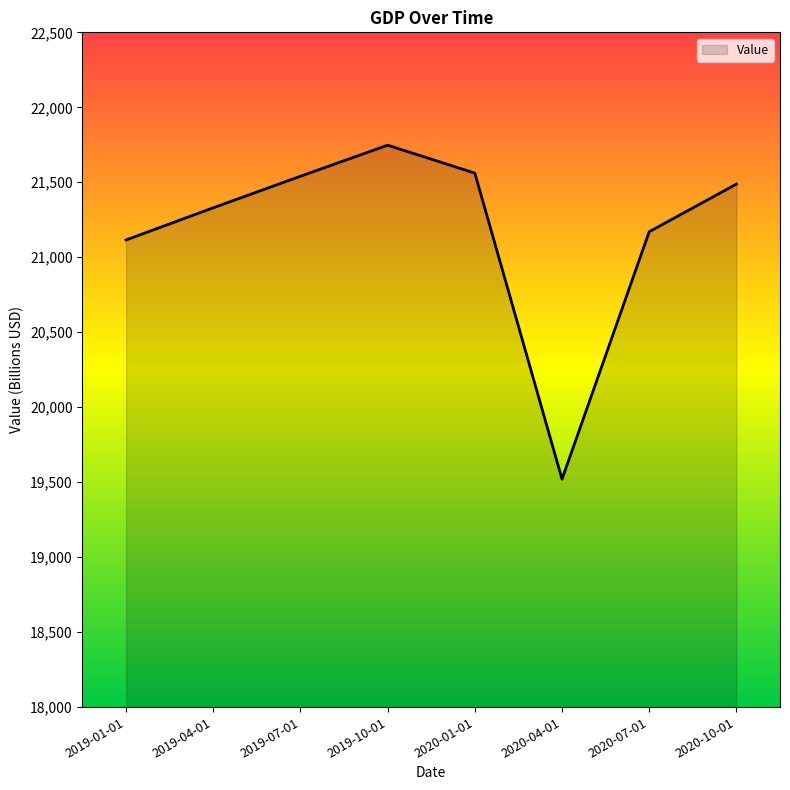

Where is the first local minimum?

2020-04-01